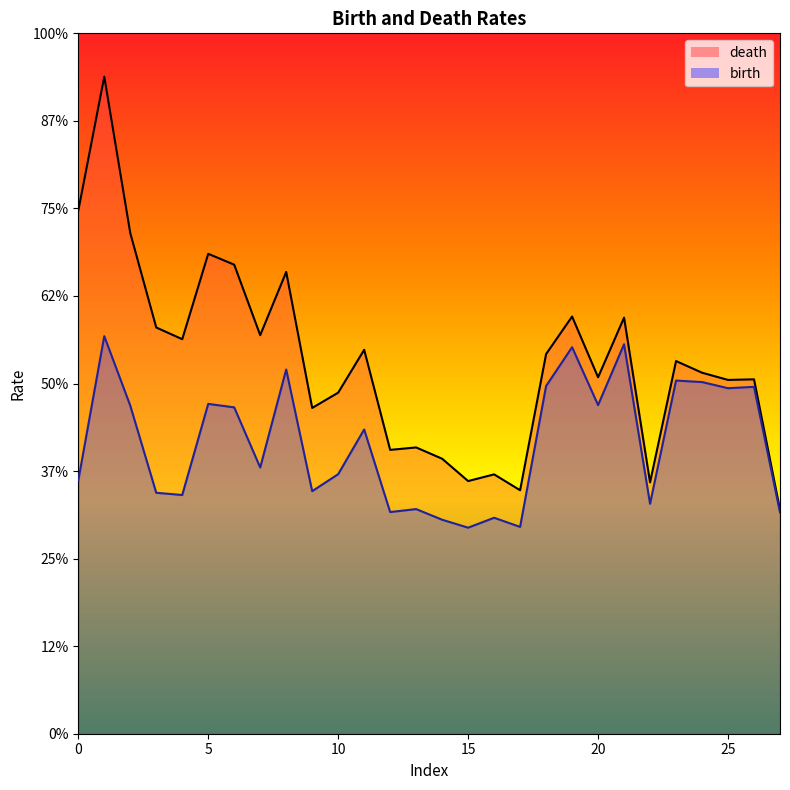

Reading left to right, transcribe all the data shown in this chart.

death: 14.9	18.8	14.3	11.6	11.3	13.7	13.4	11.4	13.2	9.3	9.7	11.0	8.1	8.2	7.9	7.2	7.4	7.0	10.8	11.9	10.2	11.9	7.2	10.6	10.3	10.1	10.1	6.4
birth: 7.2	11.4	9.4	6.9	6.8	9.4	9.3	7.6	10.4	6.9	7.4	8.7	6.3	6.4	6.1	5.9	6.2	5.9	9.9	11.0	9.4	11.1	6.6	10.1	10.0	9.9	9.9	6.3